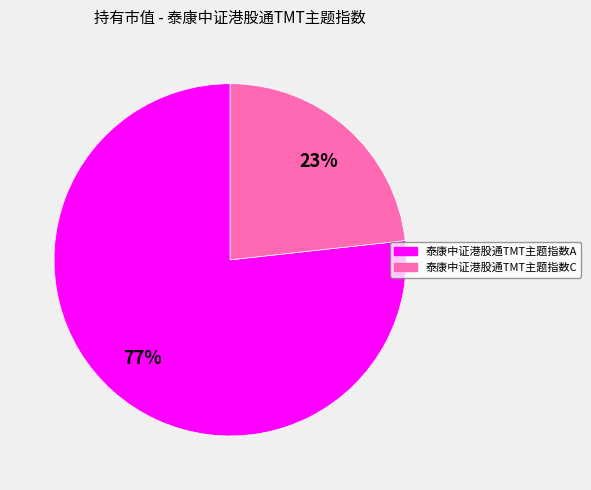

The 泰康中证港股通TMT主题指数C slice represents 34% of the pie. True or false?

False